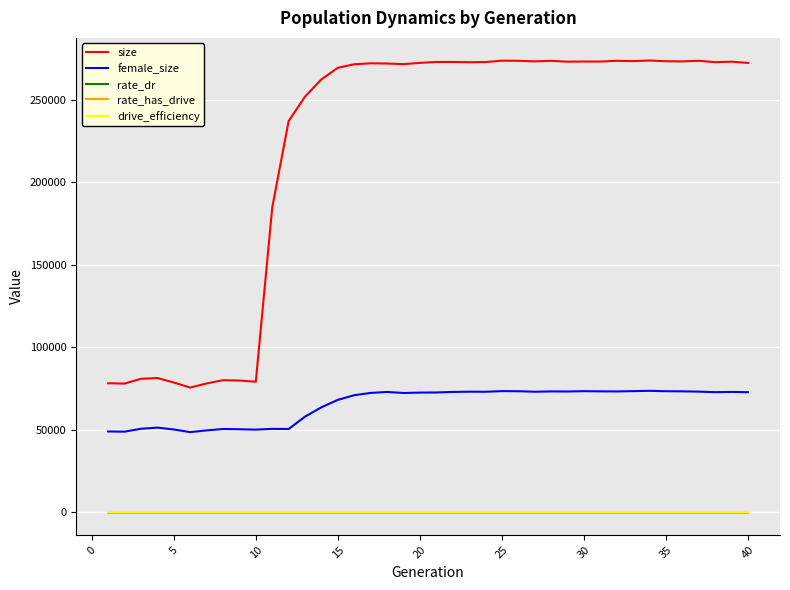

Which series has the largest total across all categories?

size